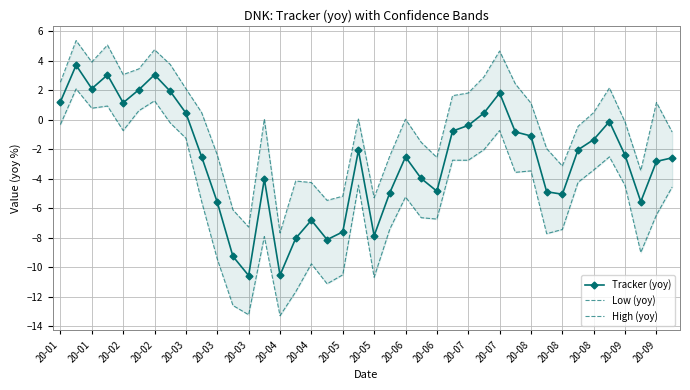

The value of Low (yoy) at 20-08 is -6.6. True or false?

False